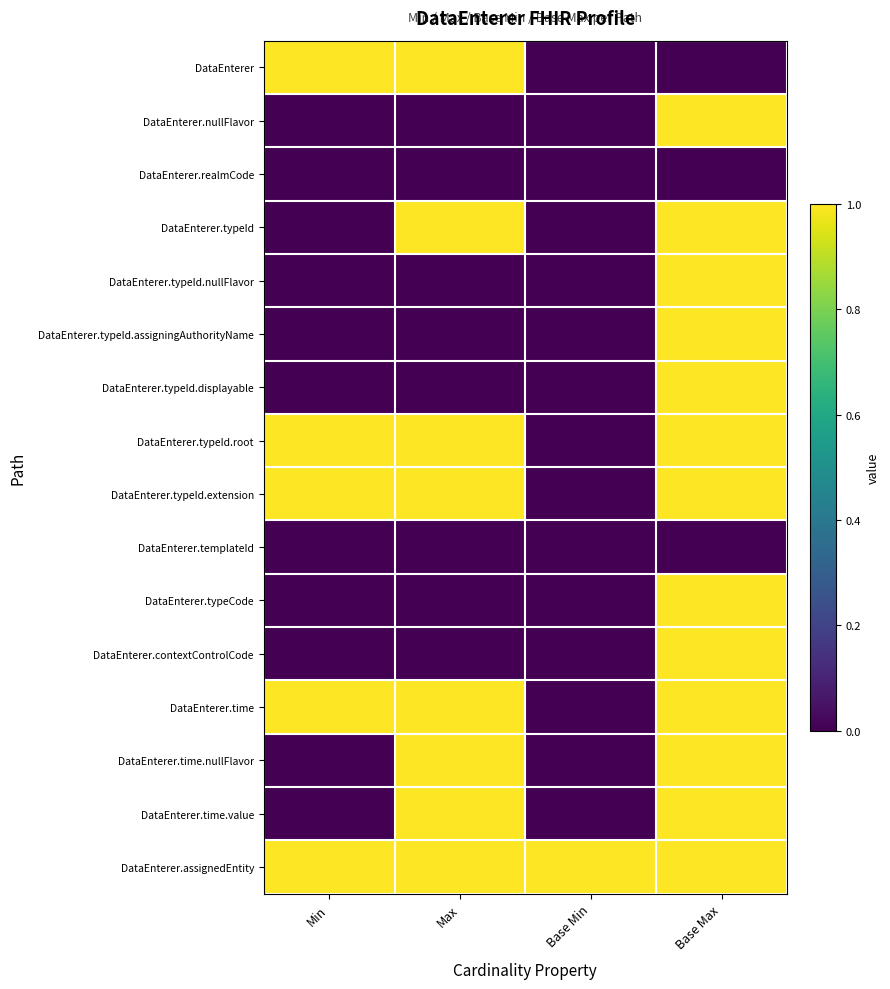

Reading left to right, extract all data points from this chart.

DataEnterer: Min=1	Max=1	Base Min=0	Base Max=0
DataEnterer.nullFlavor: Min=0	Max=0	Base Min=0	Base Max=1
DataEnterer.realmCode: Min=0	Max=0	Base Min=0	Base Max=0
DataEnterer.typeId: Min=0	Max=1	Base Min=0	Base Max=1
DataEnterer.typeId.nullFlavor: Min=0	Max=0	Base Min=0	Base Max=1
DataEnterer.typeId.assigningAuthorityName: Min=0	Max=0	Base Min=0	Base Max=1
DataEnterer.typeId.displayable: Min=0	Max=0	Base Min=0	Base Max=1
DataEnterer.typeId.root: Min=1	Max=1	Base Min=0	Base Max=1
DataEnterer.typeId.extension: Min=1	Max=1	Base Min=0	Base Max=1
DataEnterer.templateId: Min=0	Max=0	Base Min=0	Base Max=0
DataEnterer.typeCode: Min=0	Max=0	Base Min=0	Base Max=1
DataEnterer.contextControlCode: Min=0	Max=0	Base Min=0	Base Max=1
DataEnterer.time: Min=1	Max=1	Base Min=0	Base Max=1
DataEnterer.time.nullFlavor: Min=0	Max=1	Base Min=0	Base Max=1
DataEnterer.time.value: Min=0	Max=1	Base Min=0	Base Max=1
DataEnterer.assignedEntity: Min=1	Max=1	Base Min=1	Base Max=1